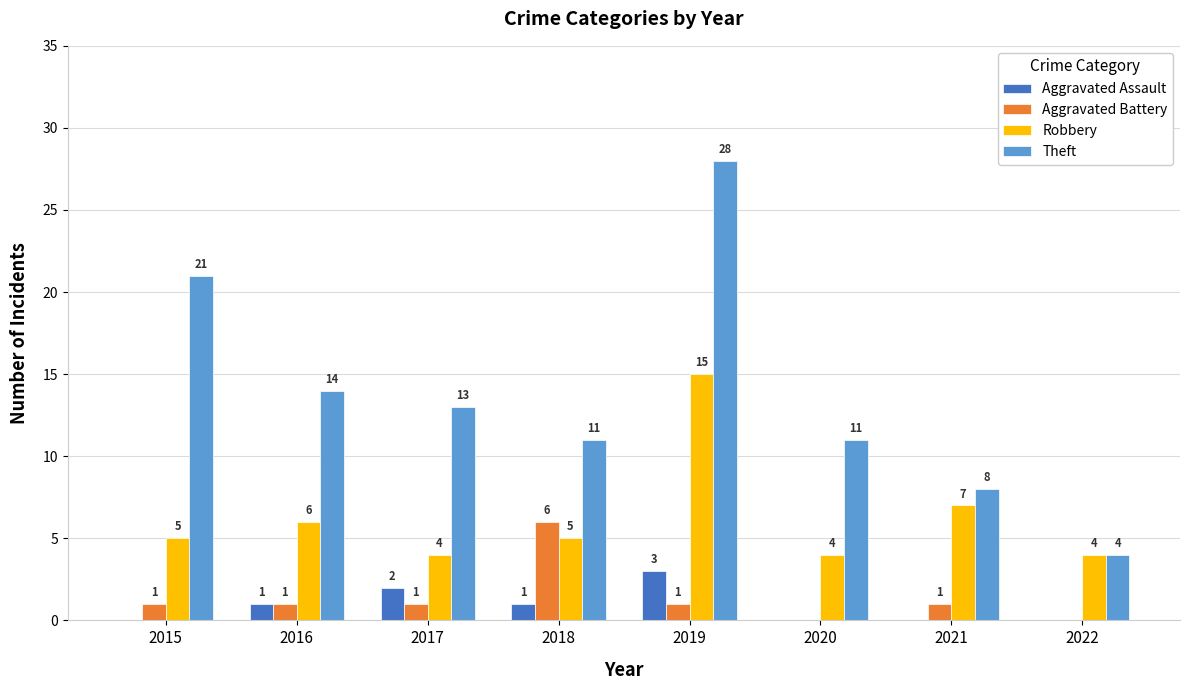

The Robbery series shows 6 at 2022. True or false?

False